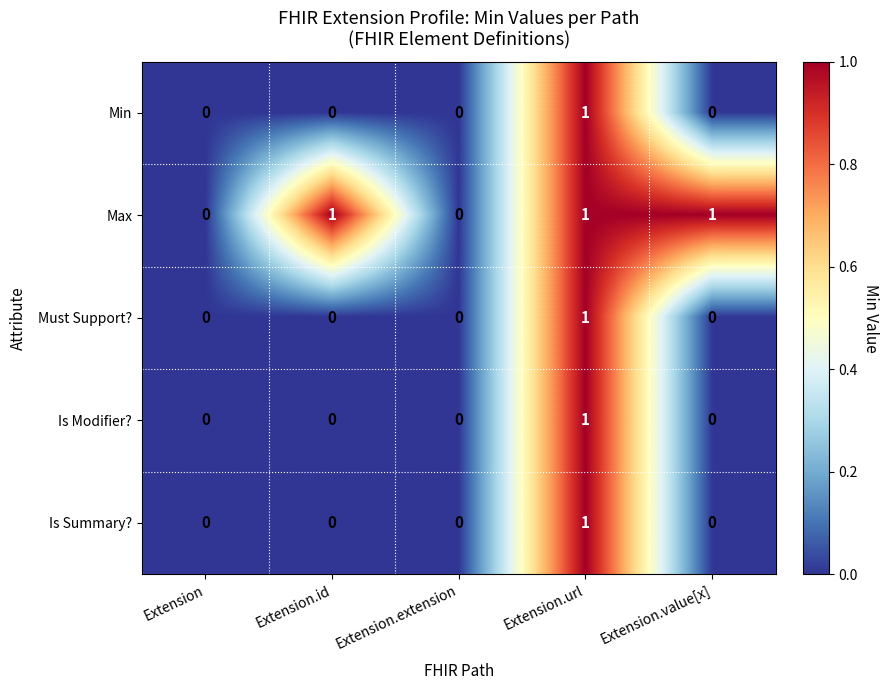

The Max series shows 2 at Extension.value[x]. True or false?

False